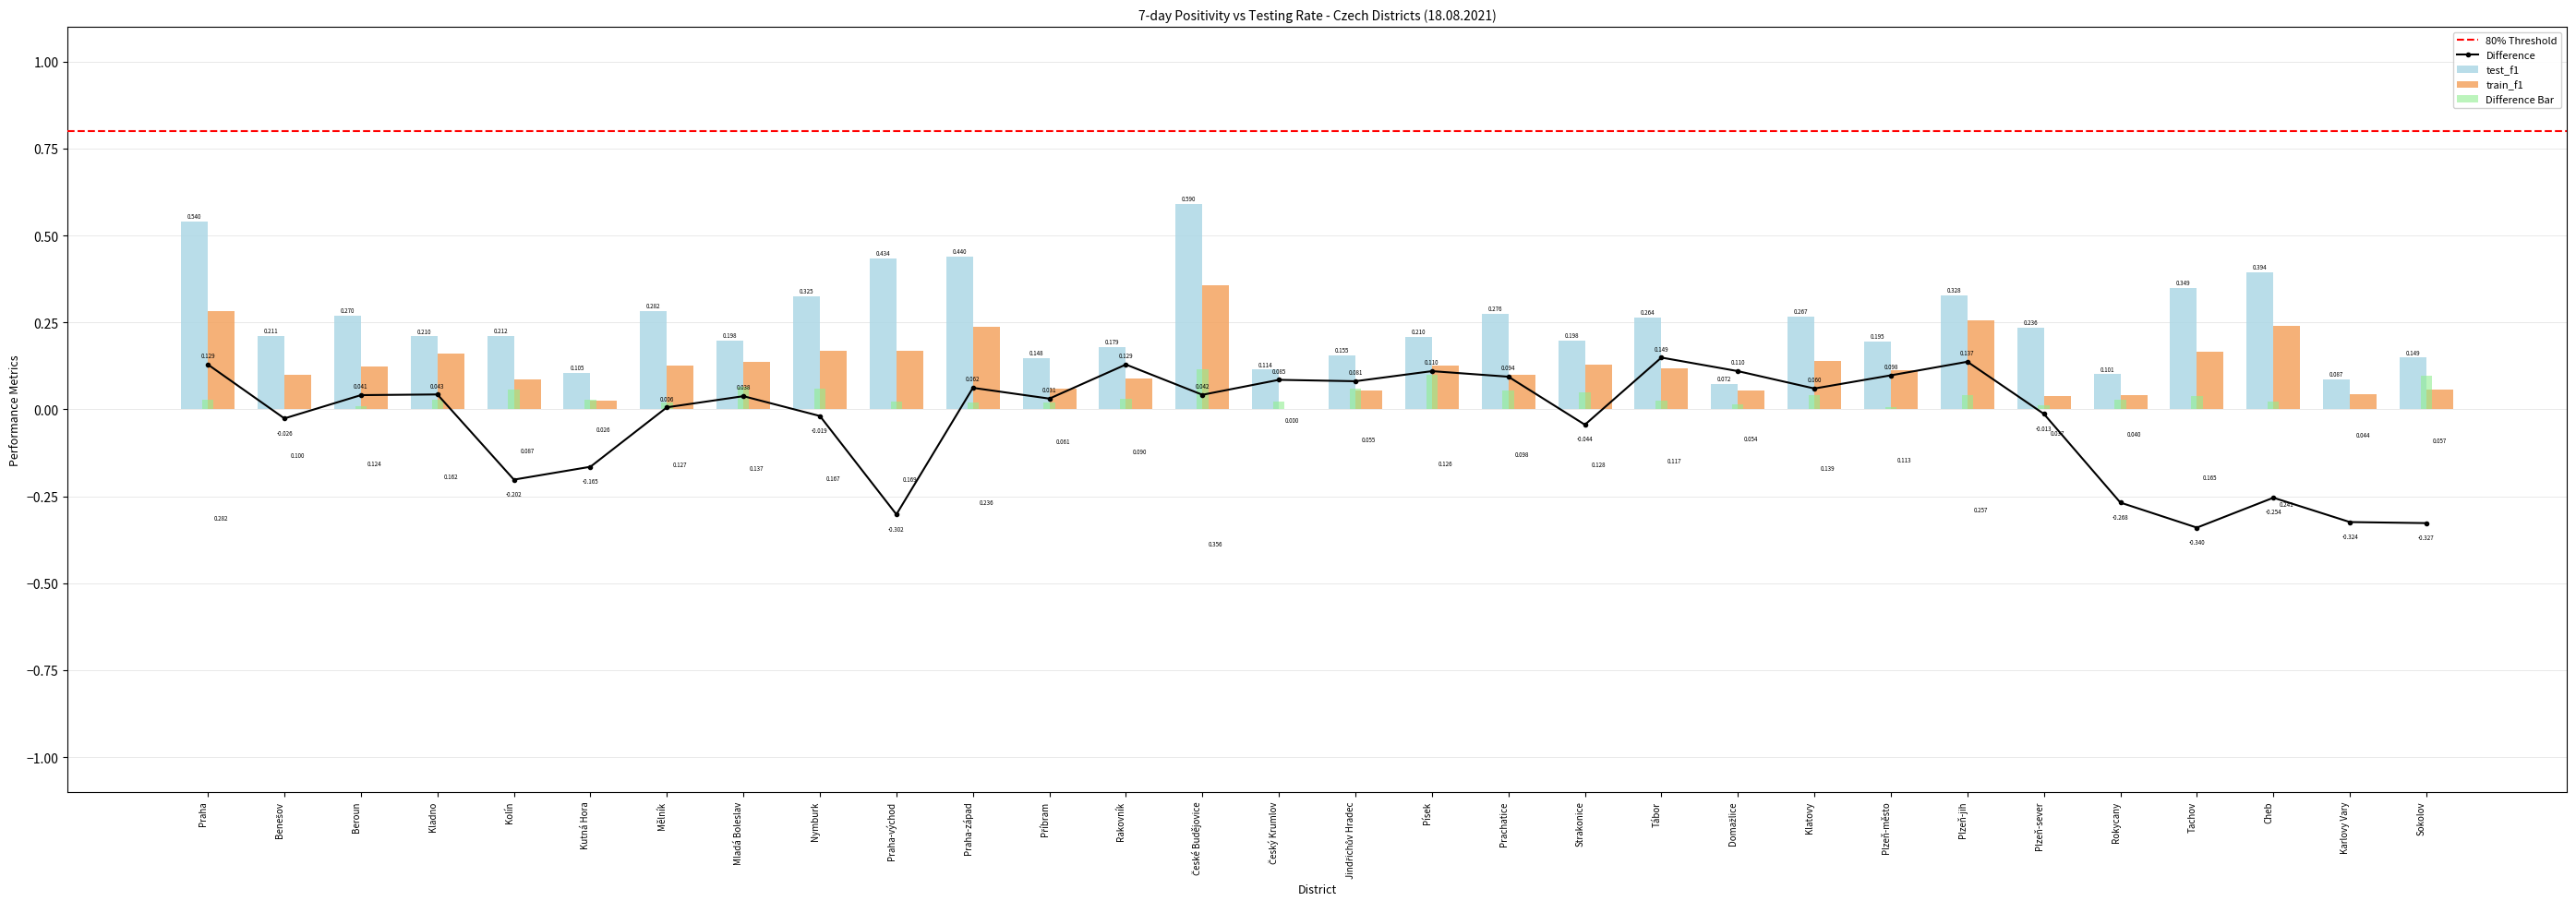

What position from the left is České Budějovice?

14